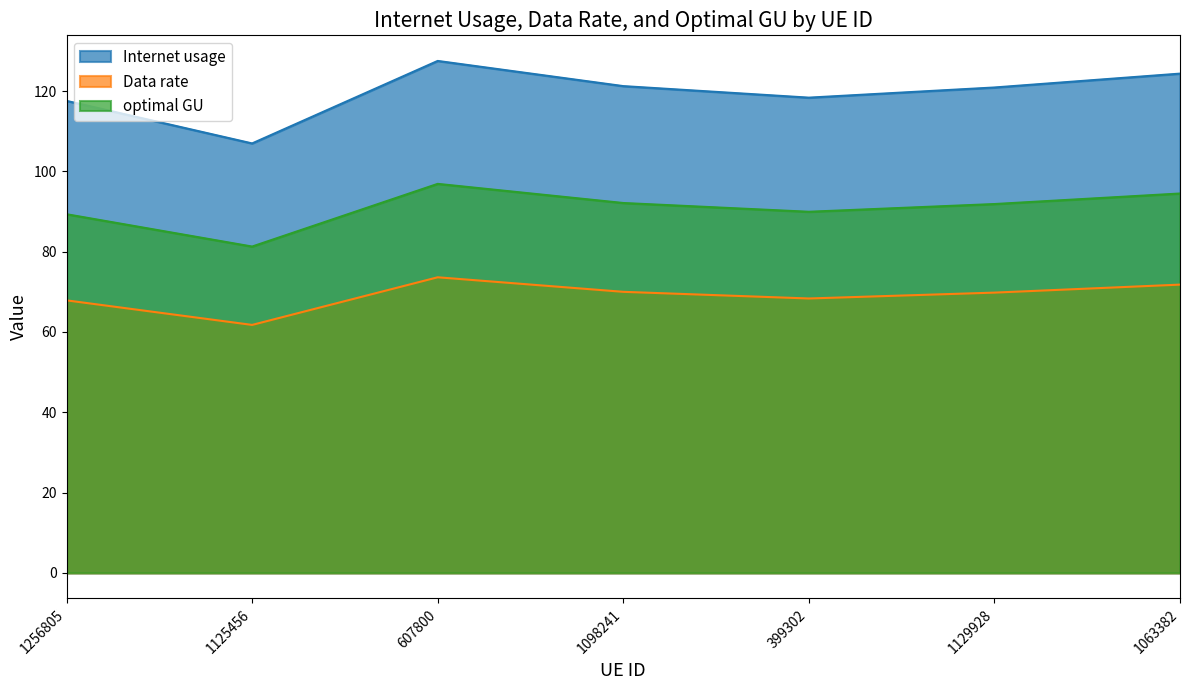

Does the chart display data point markers on the line(s)?

No